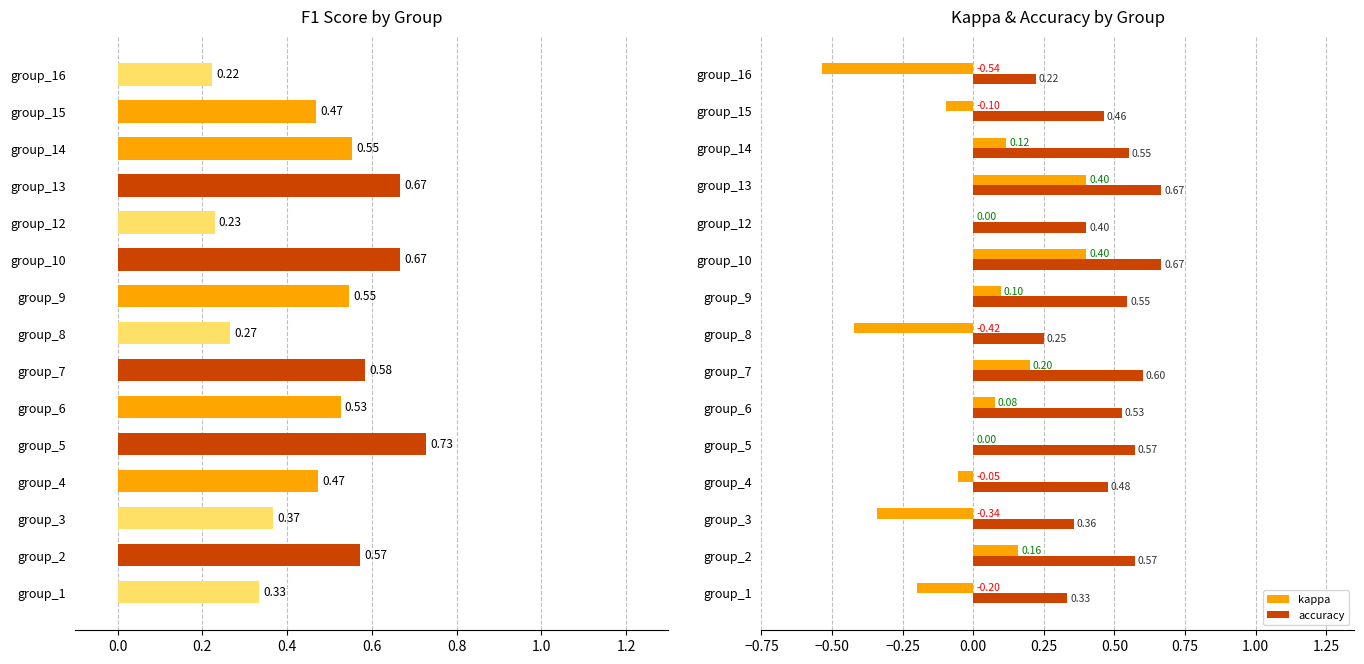

Which series has the largest range (max minus min)?

kappa